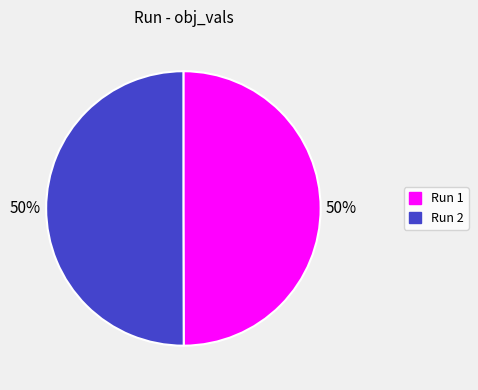

To the nearest percent, what portion does Run 1 represent?

50%